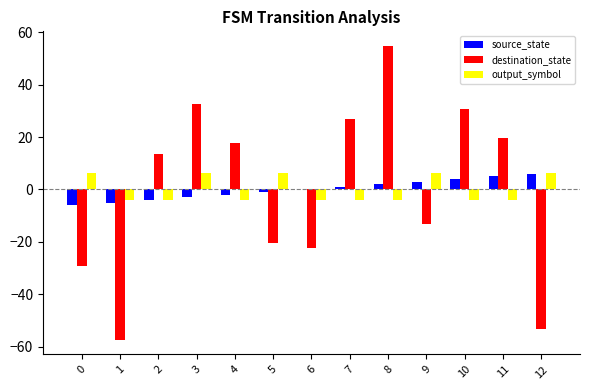

At which category is the sum across all series the highest?

8